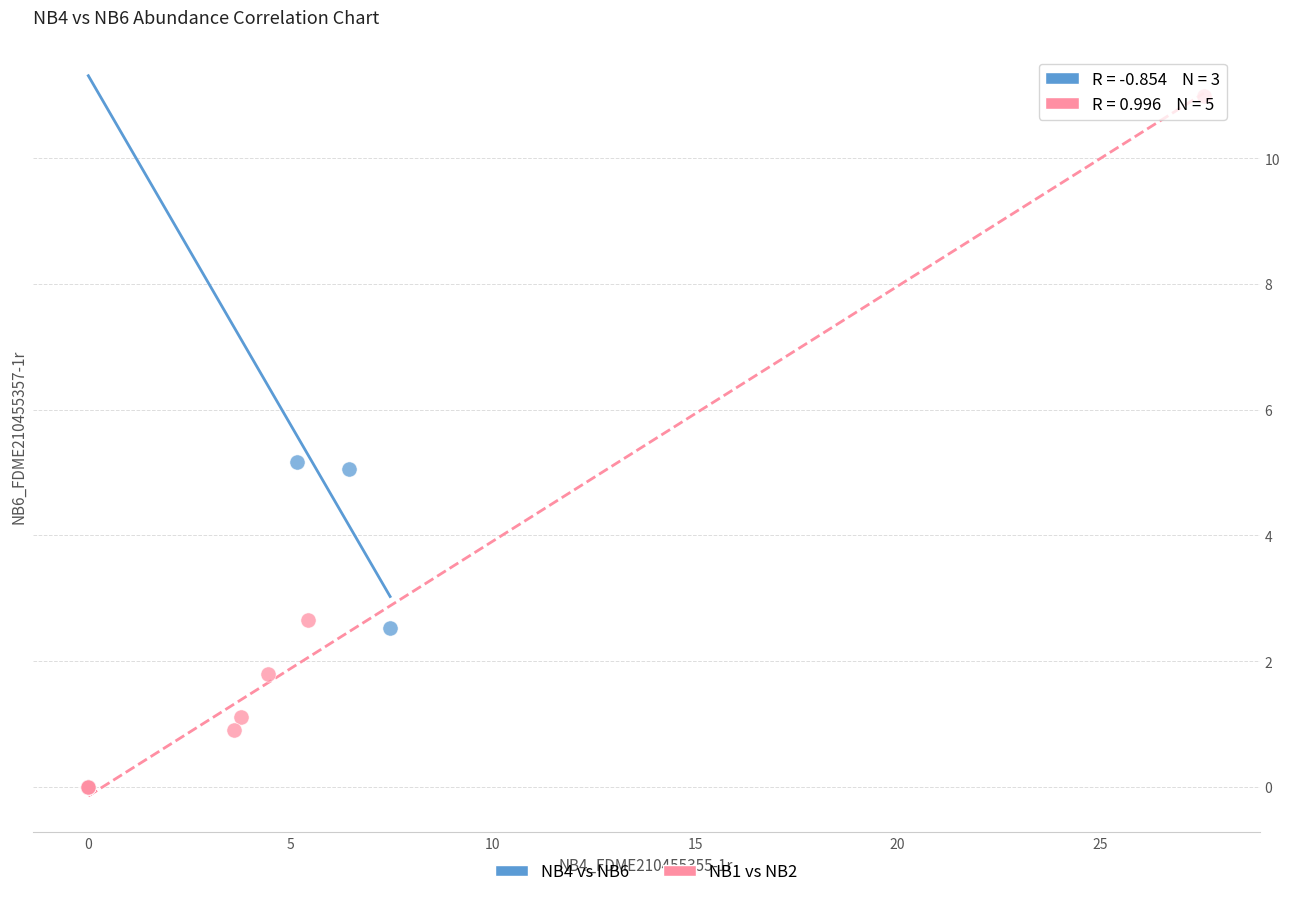

Which series reaches the maximum Y coordinate?

NB1 vs NB2